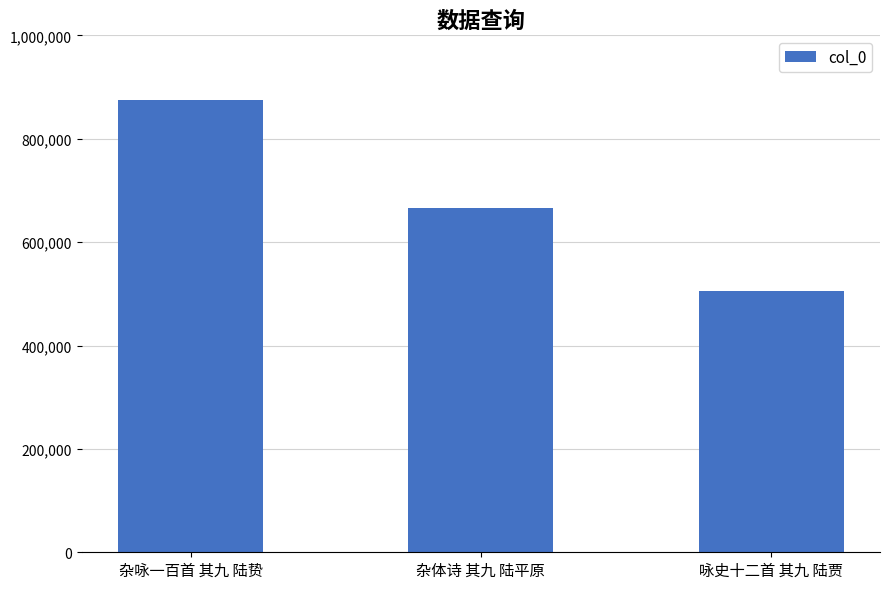

How many values are below 666353?

1